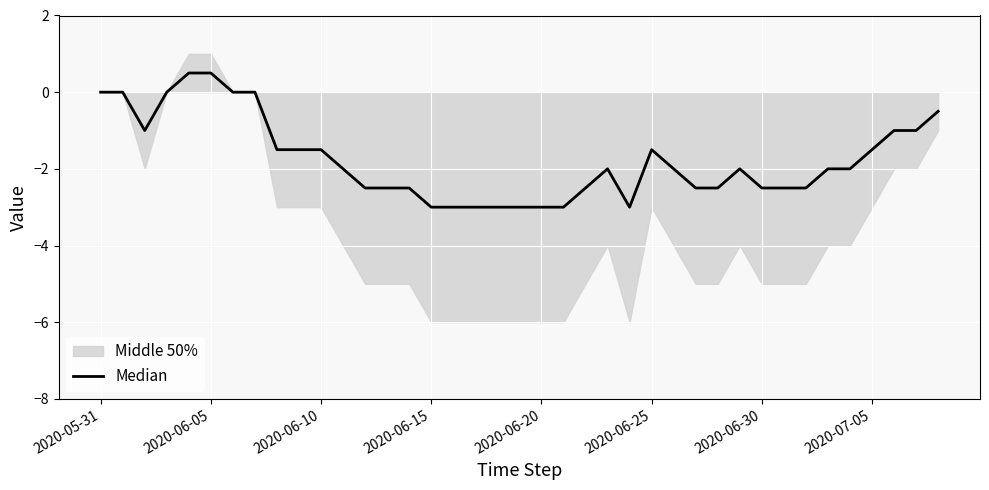

What is the label of the 22nd point from the left?

21